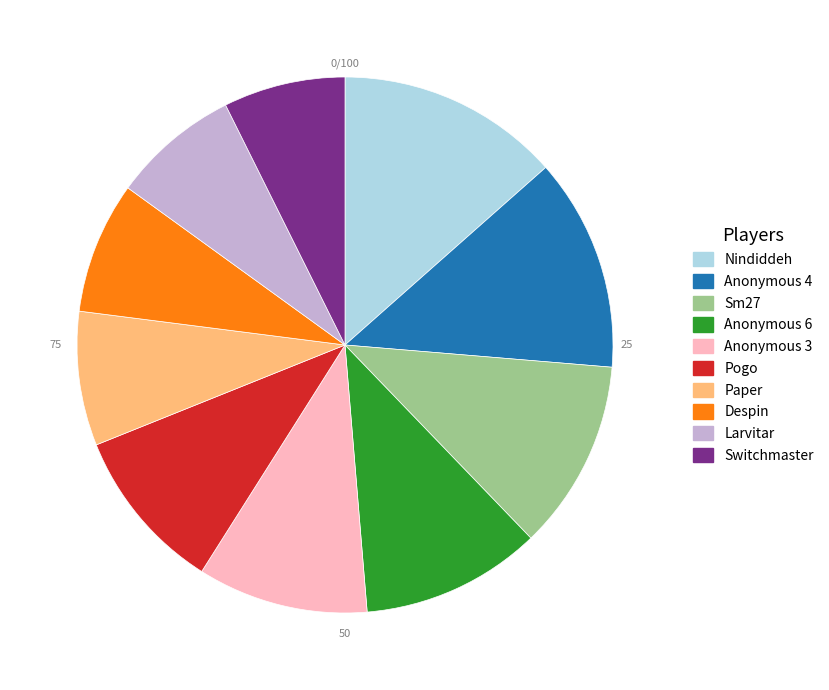

Which slice is the largest?

Nindiddeh